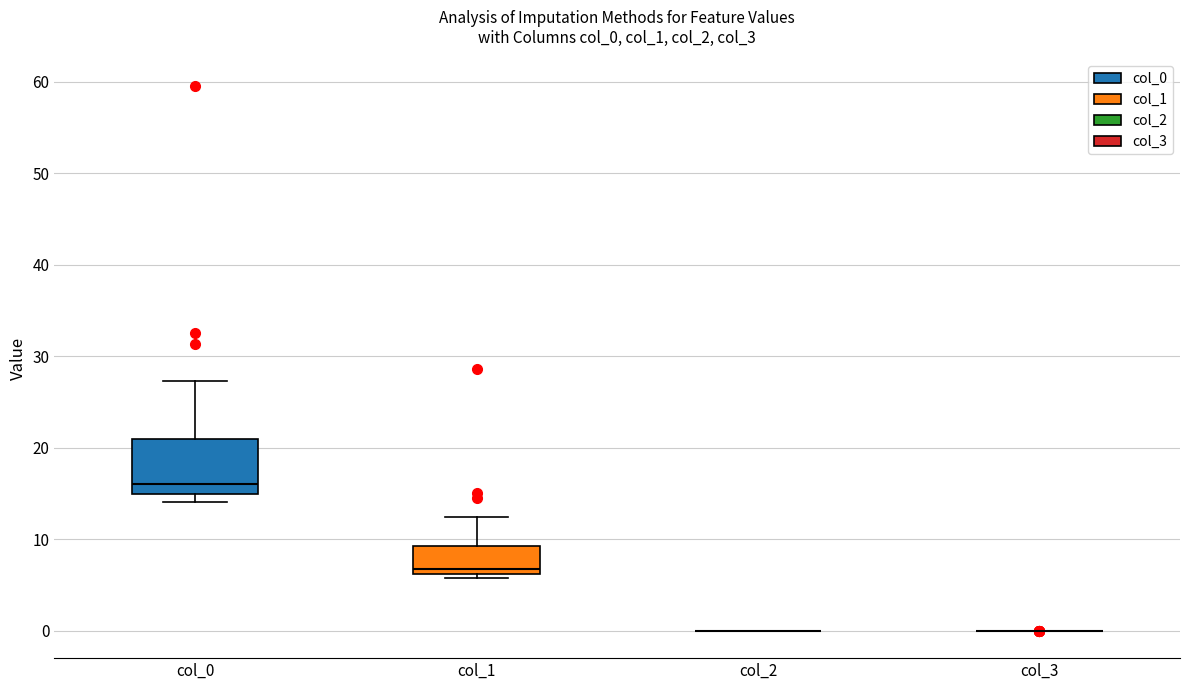

Comparing the boxes themselves (not the whiskers), which one is the tallest?

col_0